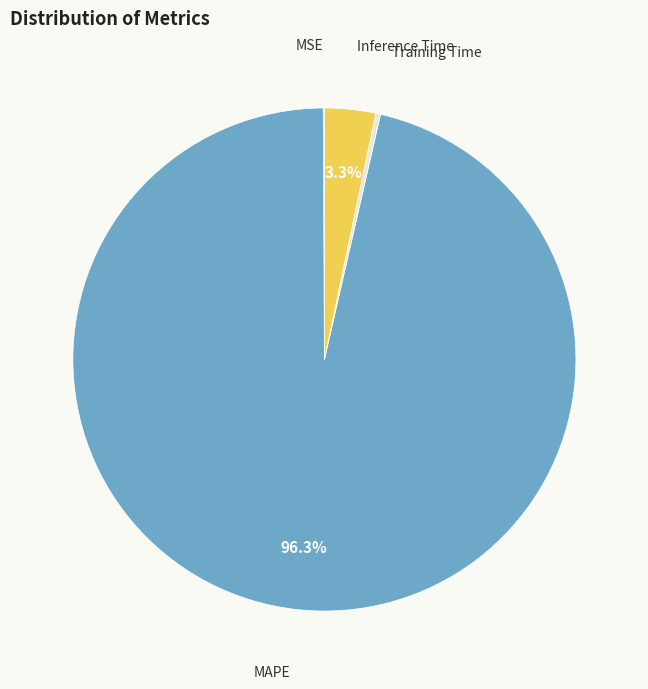

How many slices are in this pie chart?

4